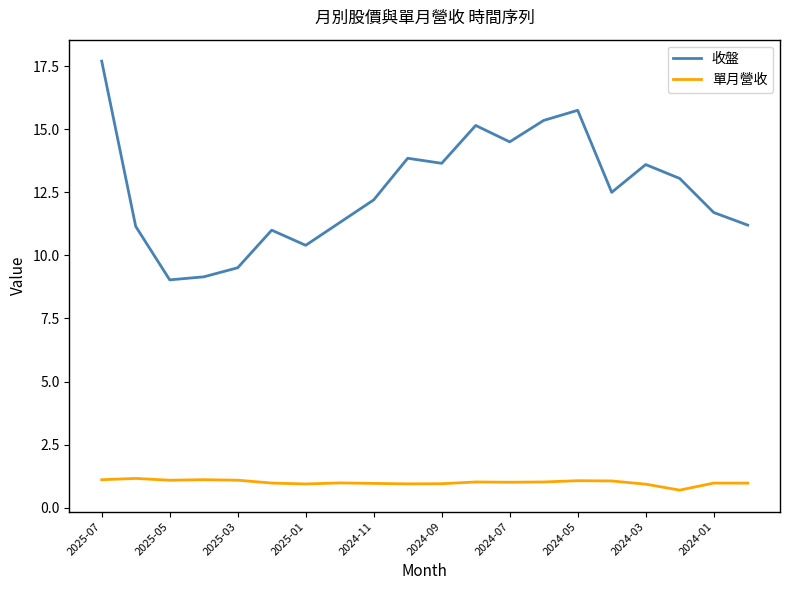

Rank the series by their maximum value, from lowest to highest.

單月營收, 收盤